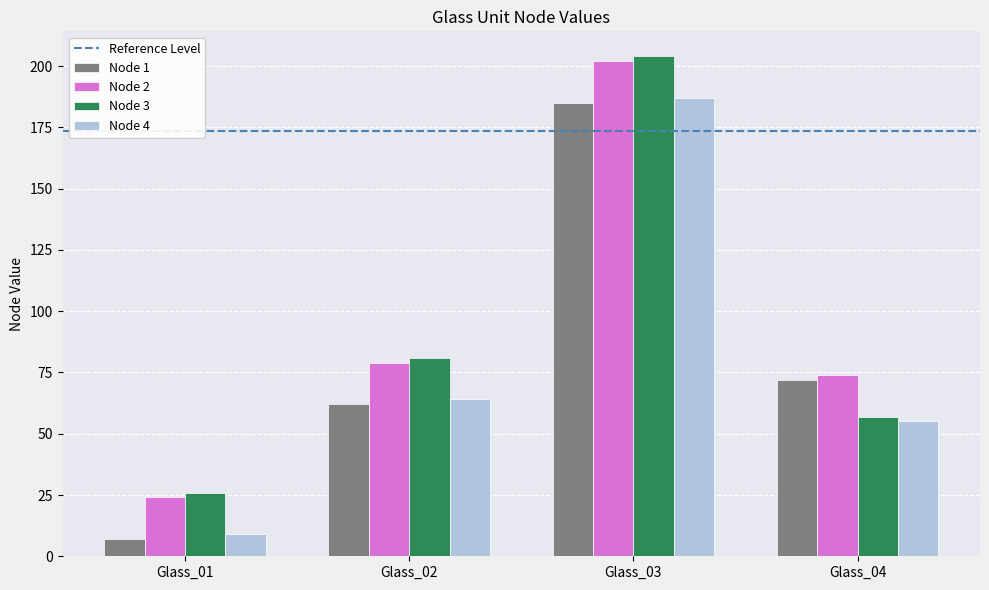

Does the chart contain stacked bars?

No